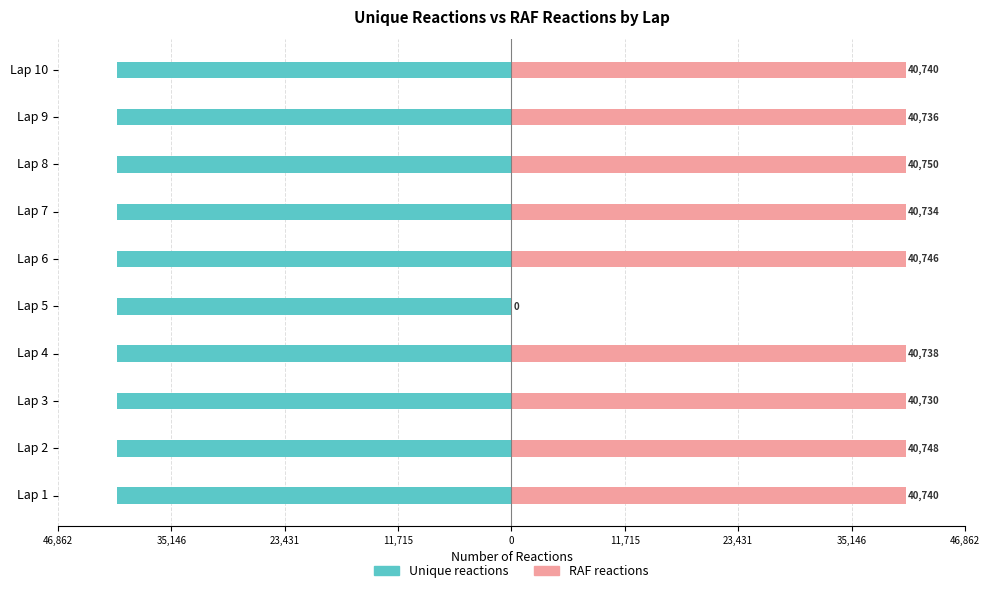

Rank the series at Lap 10 from lowest to highest value.

Unique reactions, RAF reactions